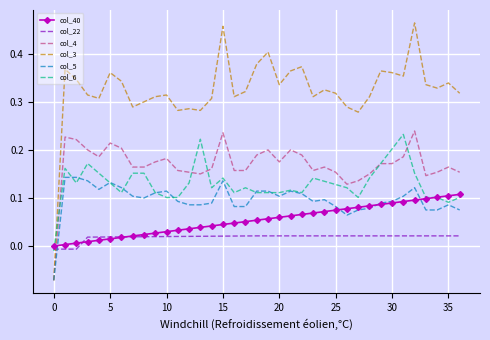

Which series has the largest total across all categories?

col_3